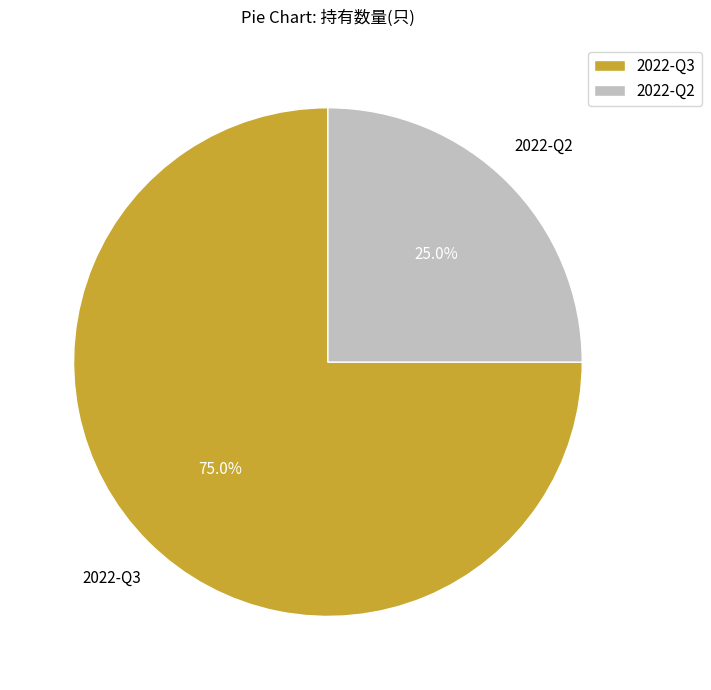

To the nearest percent, what percentage of the pie is 2022-Q3?

75%